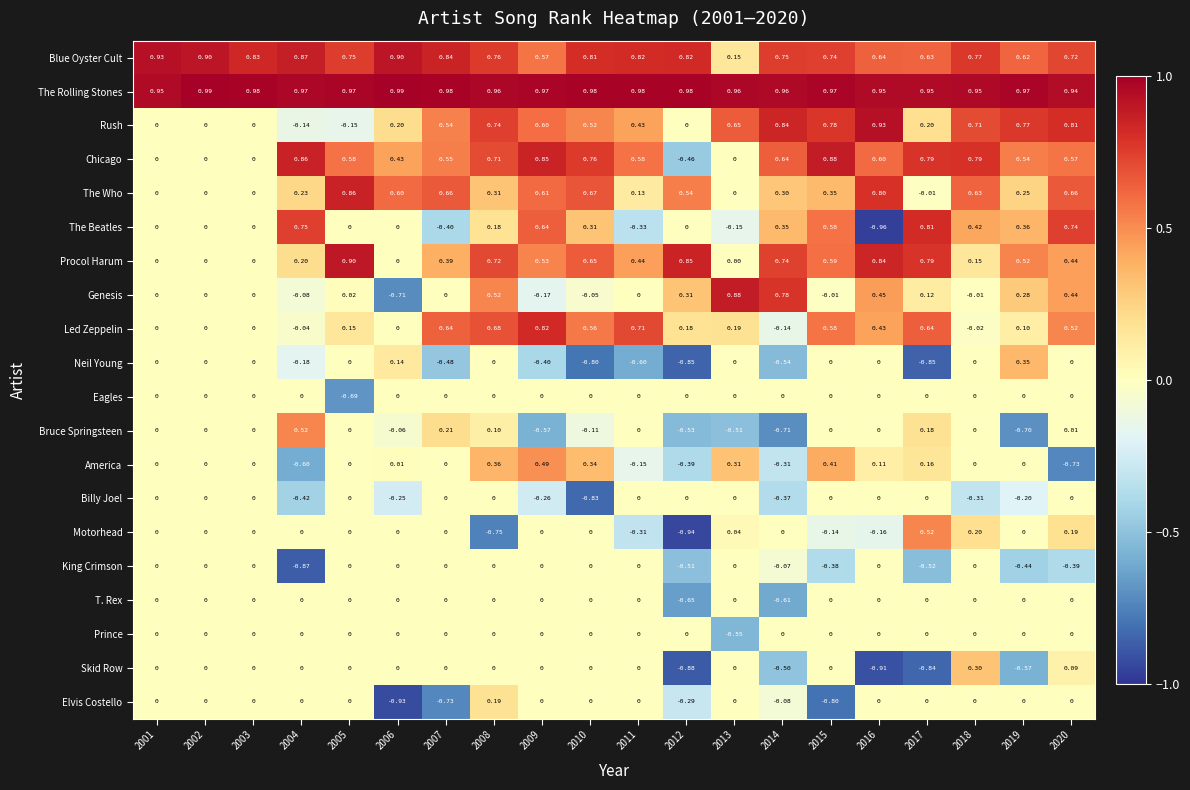

How many negative values does the Led Zeppelin series have?

3